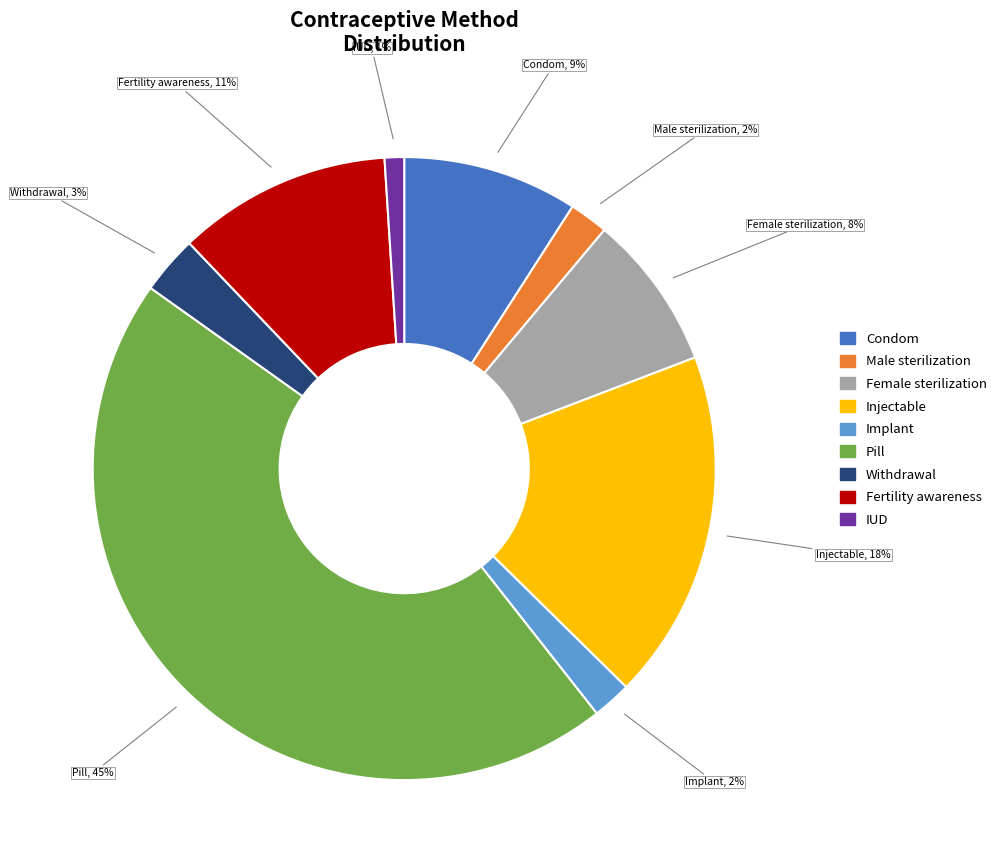

To the nearest percent, what portion does Pill represent?

45%